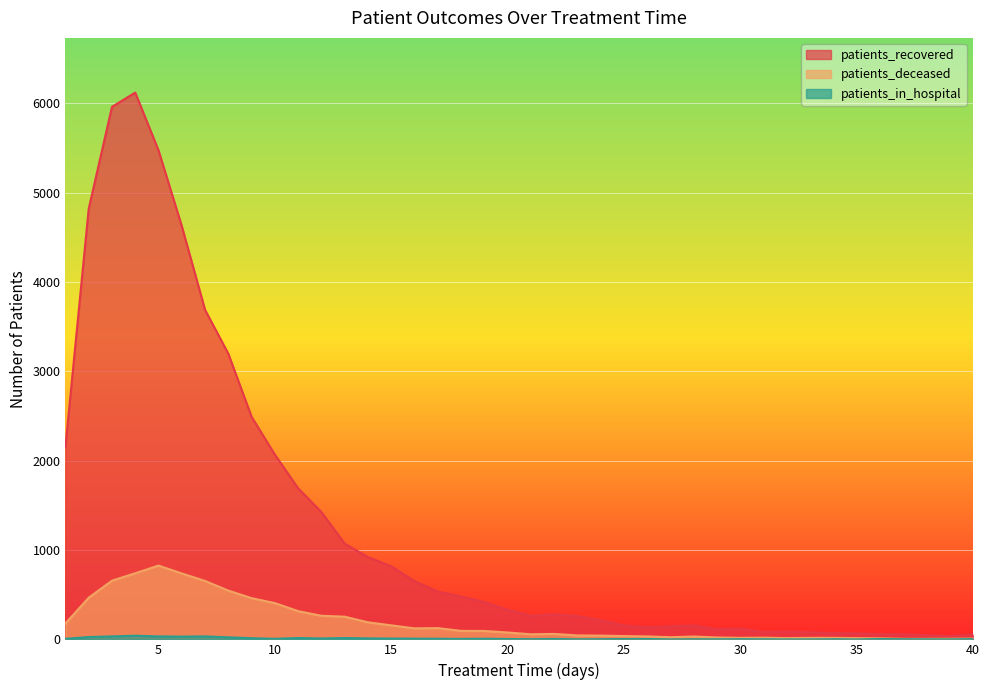

Does the chart display data point markers on the line(s)?

No